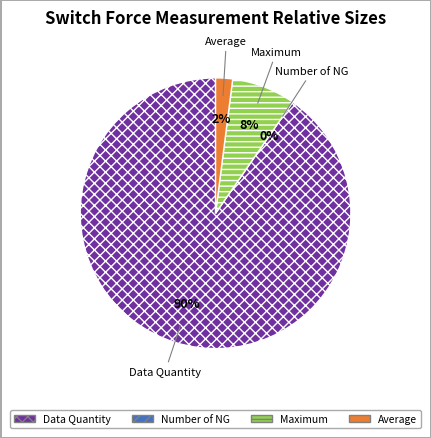

Count the number of slices in the pie.

4